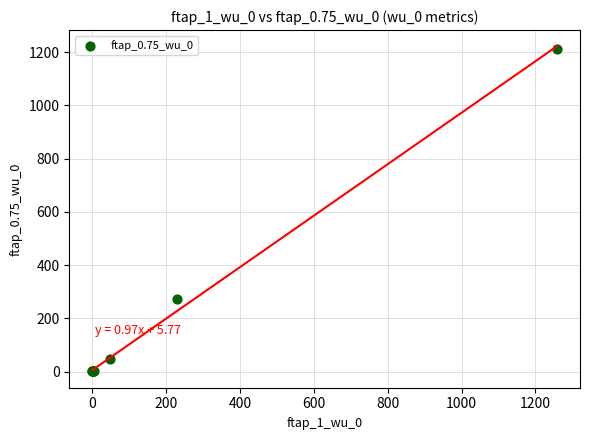

What Y value in the scatter plot is closest to 606?

274.0